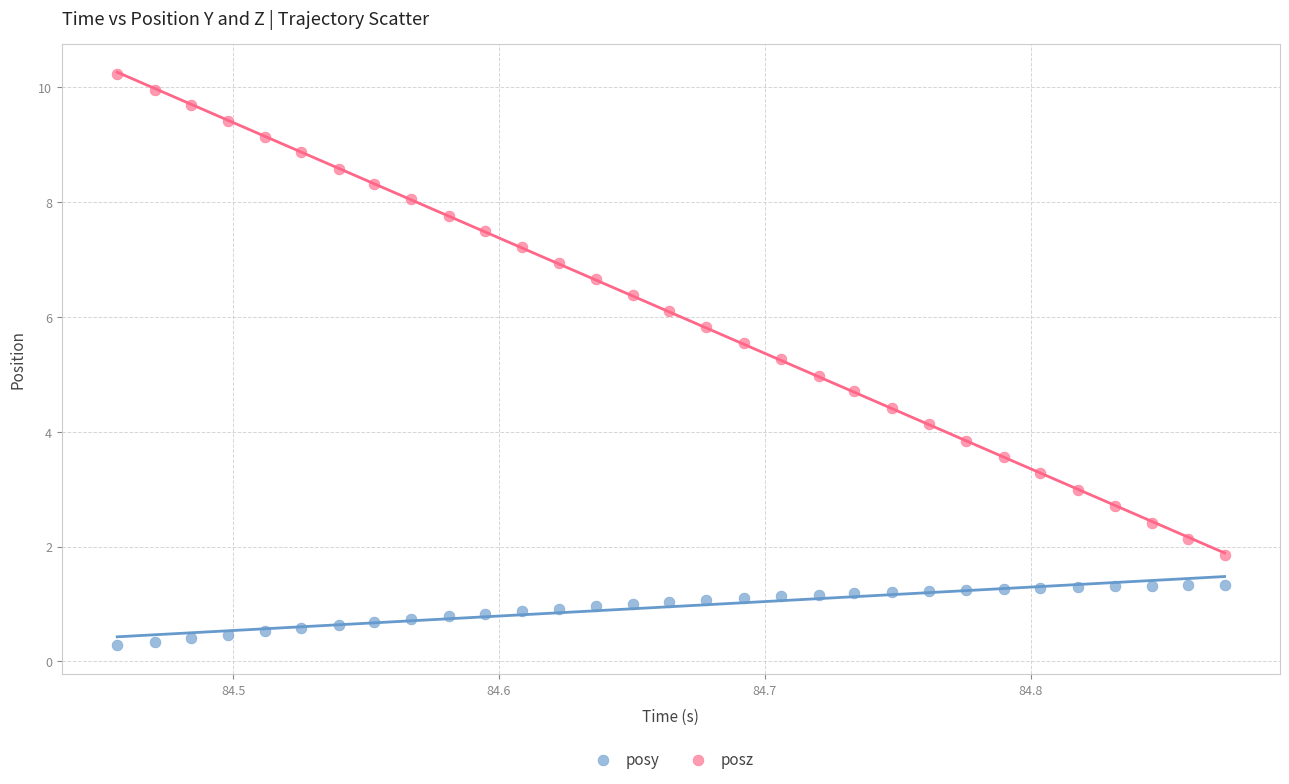

What is the X range (max minus min) for the scatter plot?

0.4